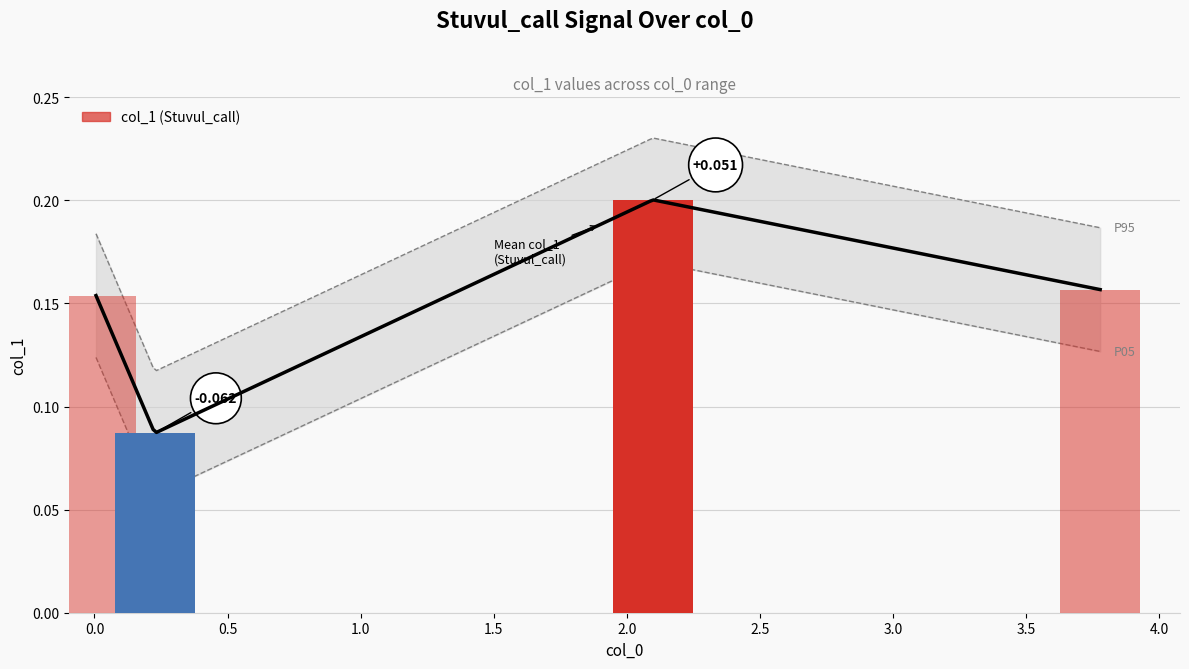

Reading left to right, list all the values displayed in this chart.

0.005804989=0.2	0.226394558=0.1	2.098503401=0.2	3.779047619=0.2